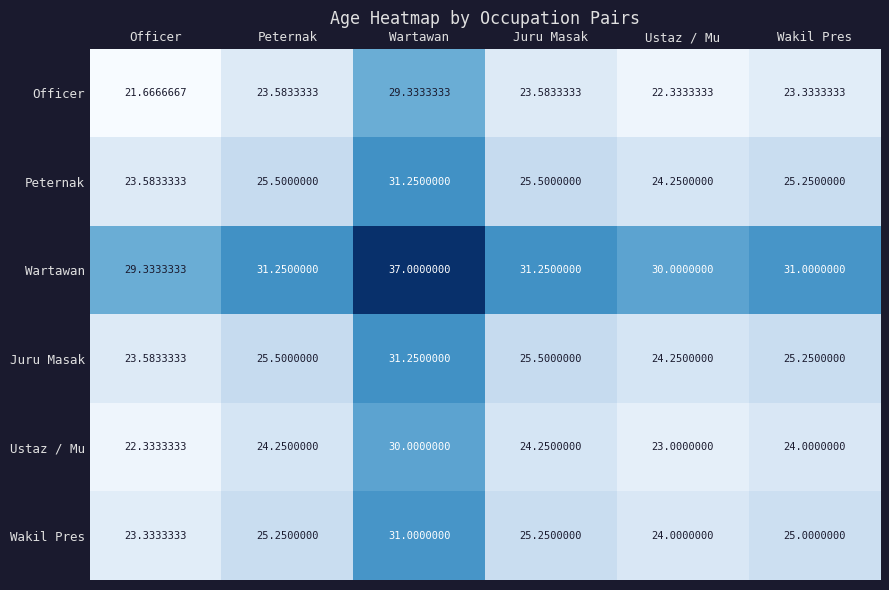

Where does the Peternak series first go above 25?

Peternak